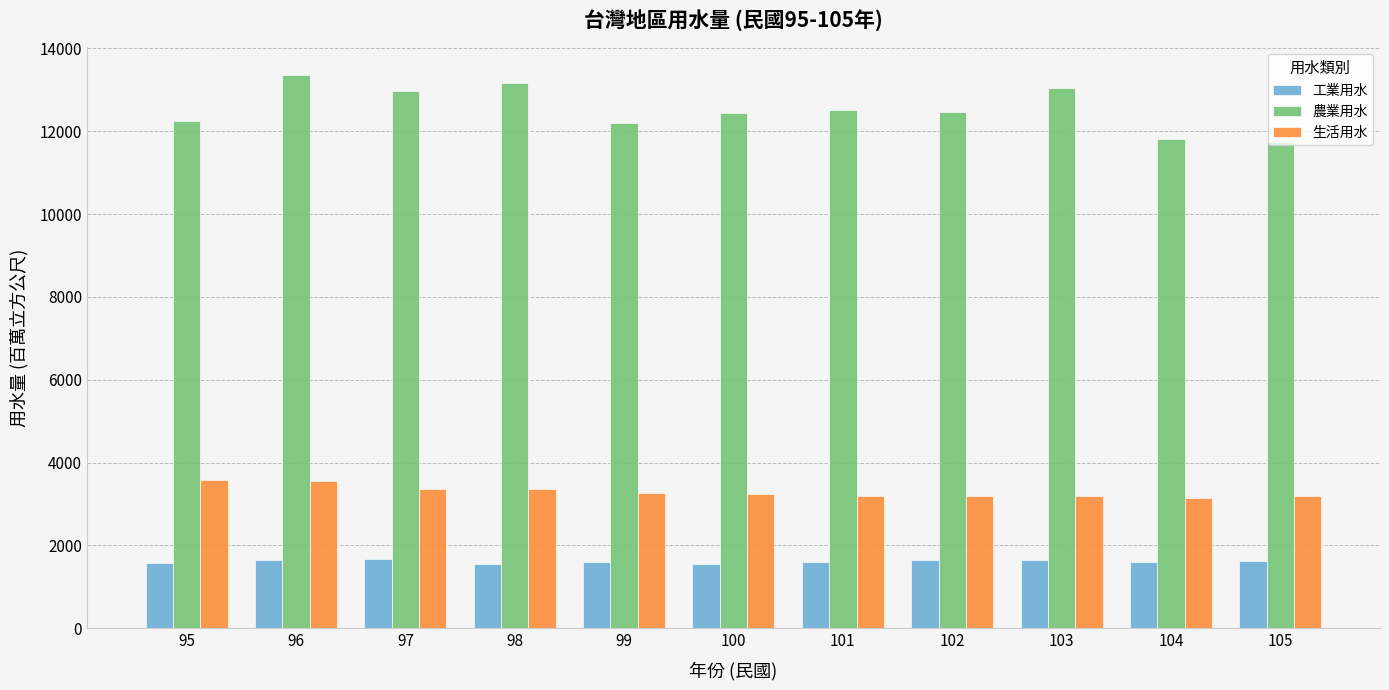

What is the difference between the highest and lowest values at 97?

11292.1